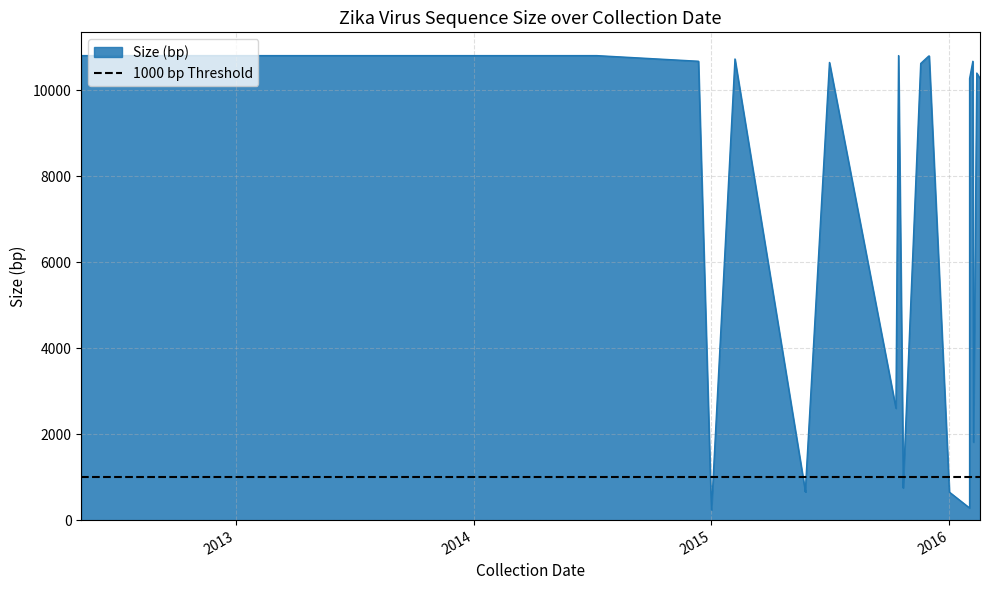

True or false: the data shows 1657 at 2014-12-30.

False